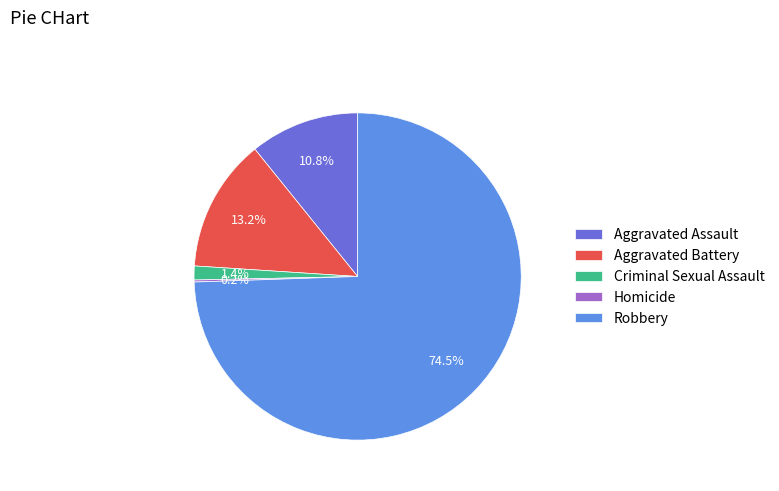

To the nearest percent, what is the difference between the largest and smallest slice percentages?

74%